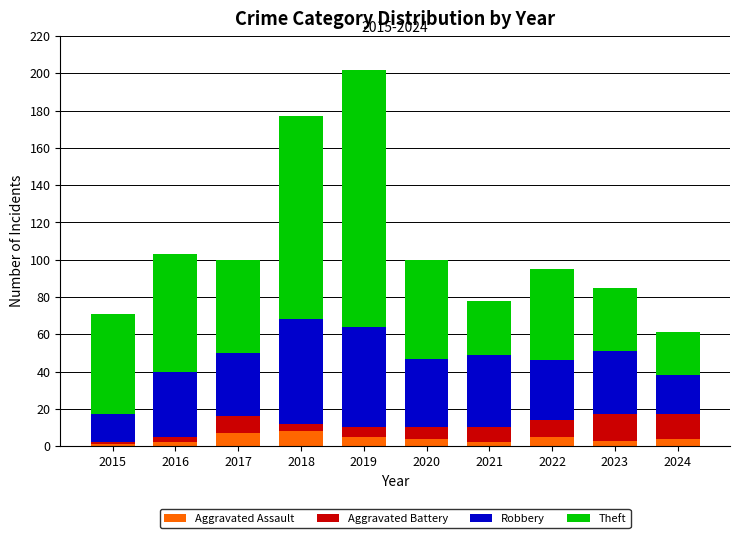

Does the chart contain any negative values?

No